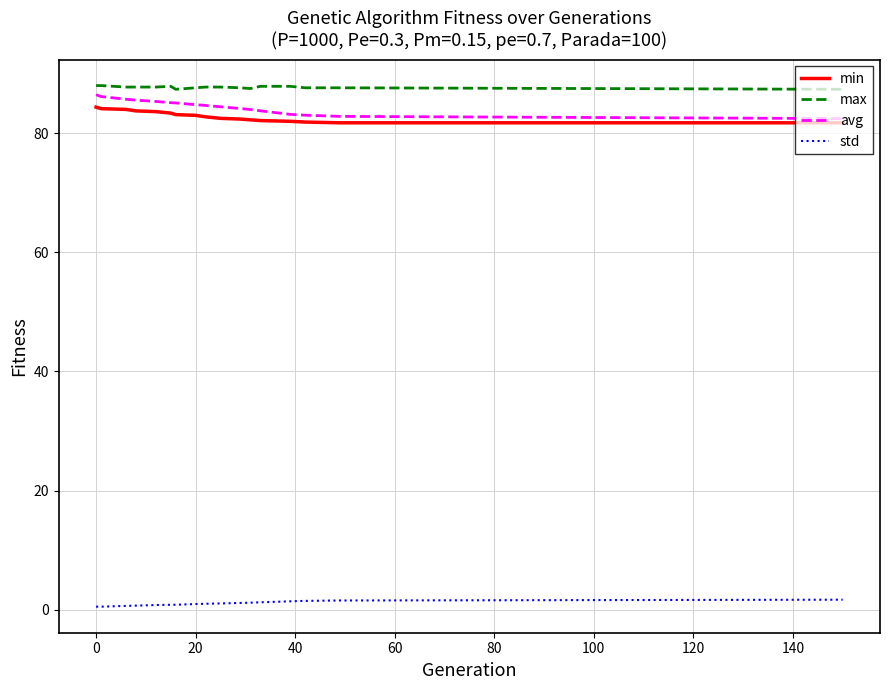

What is the difference between the maximum and second lowest values in the avg series?

3.6